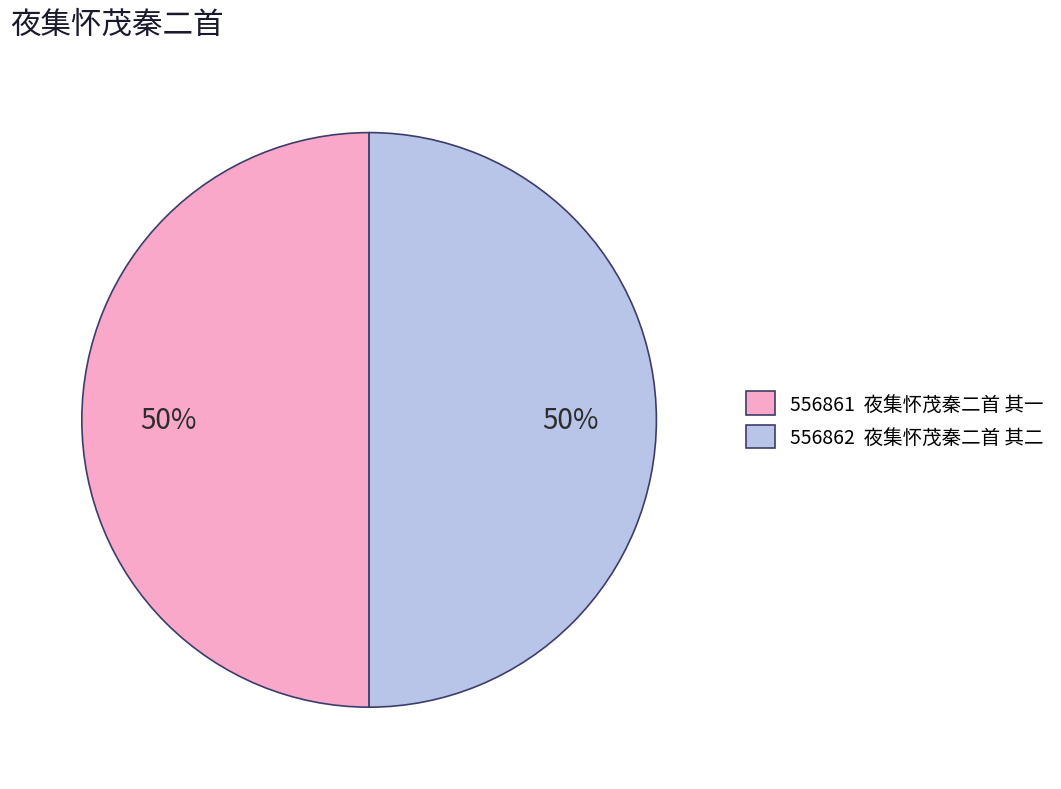

Count the number of slices in the pie.

2